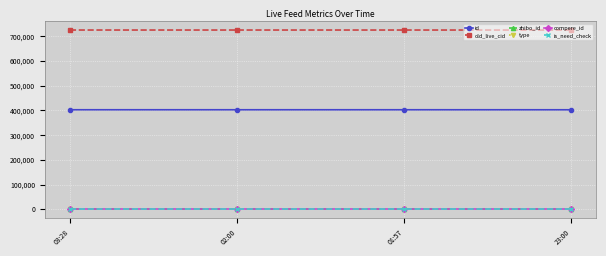

Between 23:00 and 03:28, which is larger?

03:28